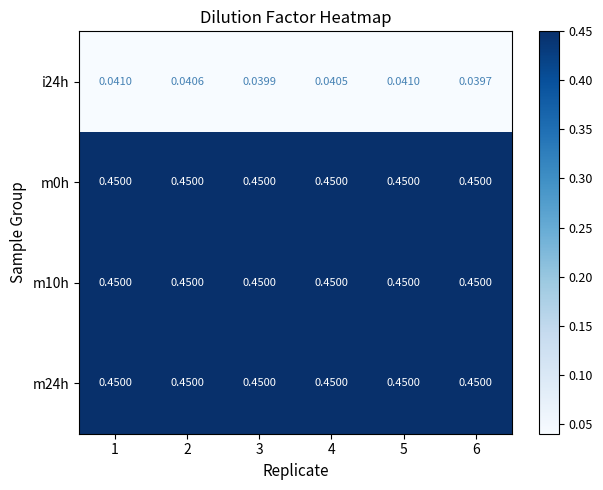

At how many categories does at least one series exceed 0?

6